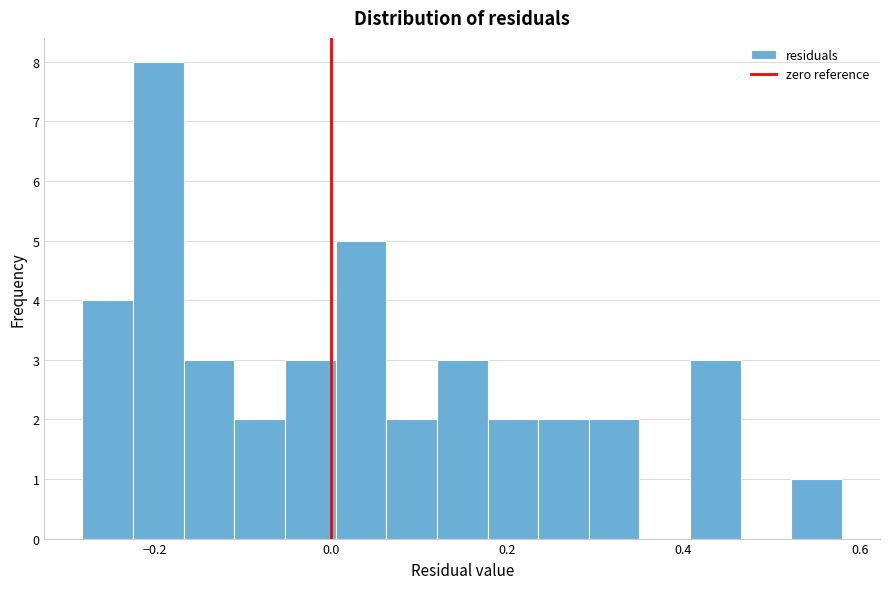

Read against the x-axis, roughly where is the centre of the tallest bar?

-0.20